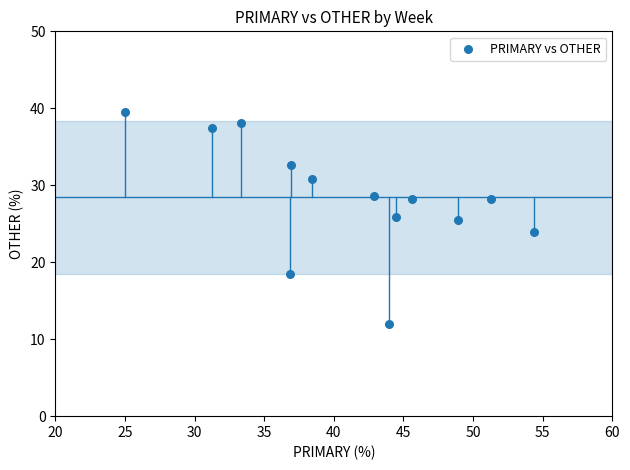

What is the range of X values (max minus min)?

29.3